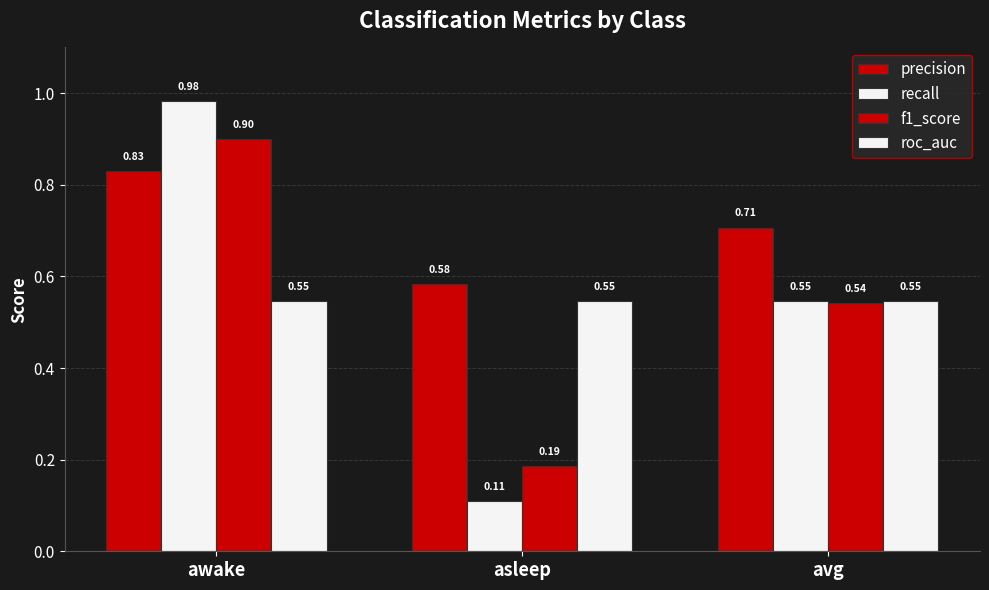

How many categories are shown in the chart?

3